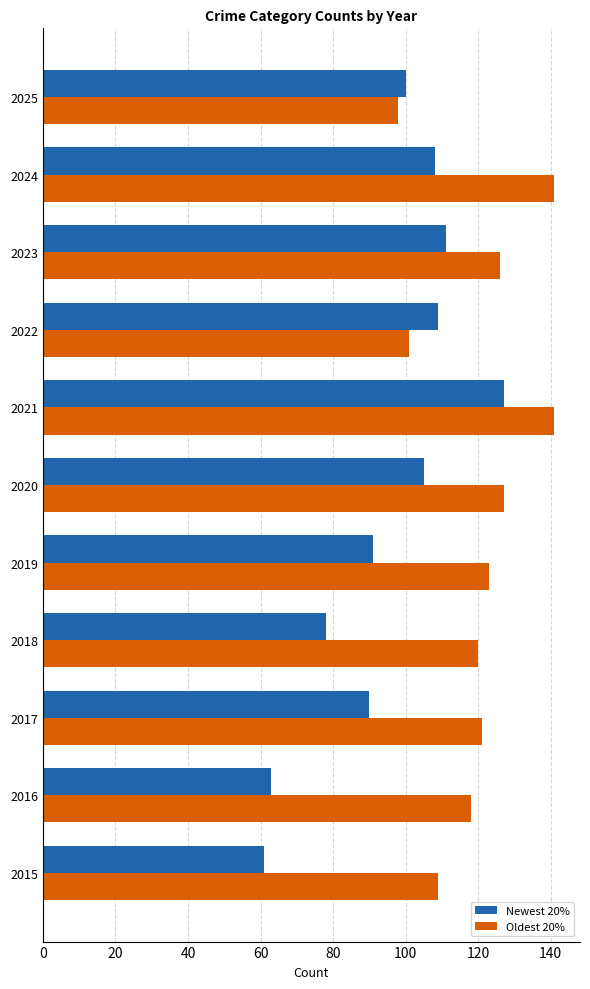

List the series in order of their peak value, highest first.

Oldest 20%, Newest 20%